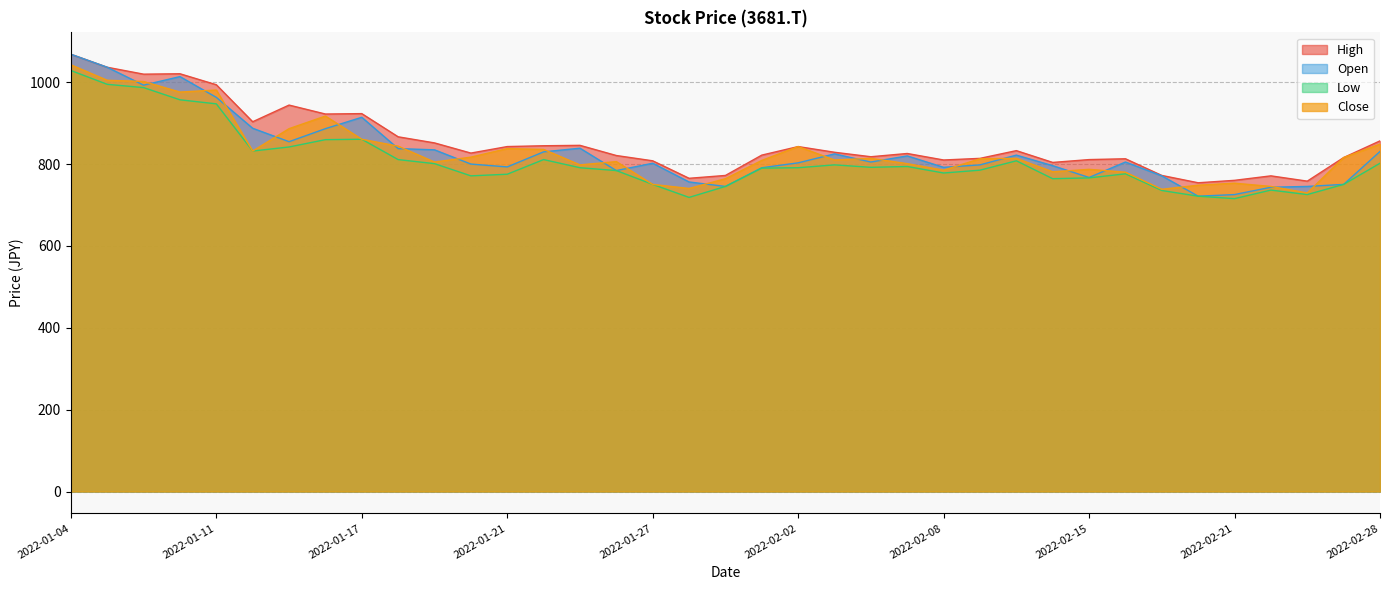

What is the approximate value of Low at 2022-02-21?

715.8